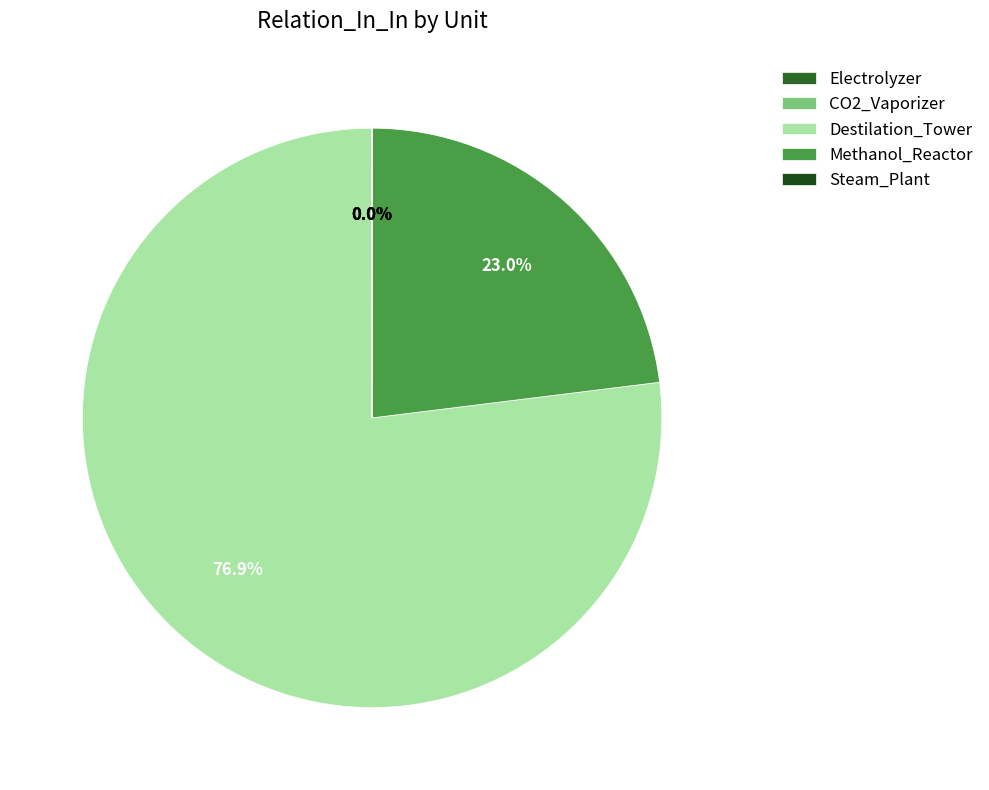

How much of the chart is everything except Steam_Plant?

100.0%